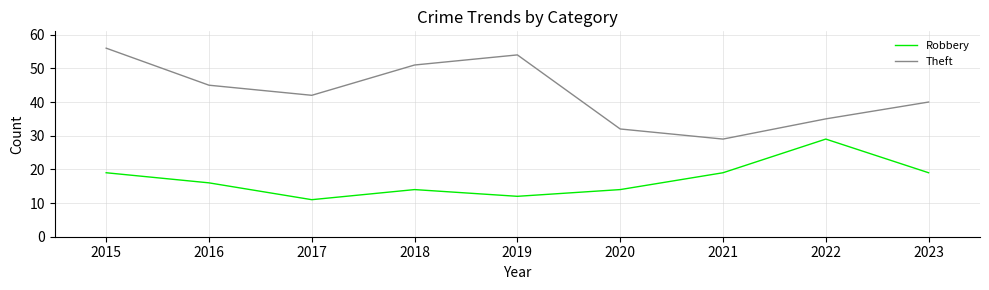

What are all the series names shown in the legend?

Robbery, Theft